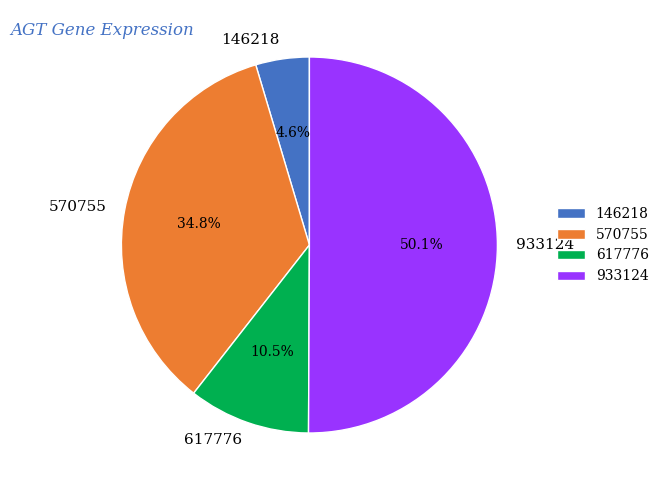

What is the total percentage of 933124 and 146218?

54.7%